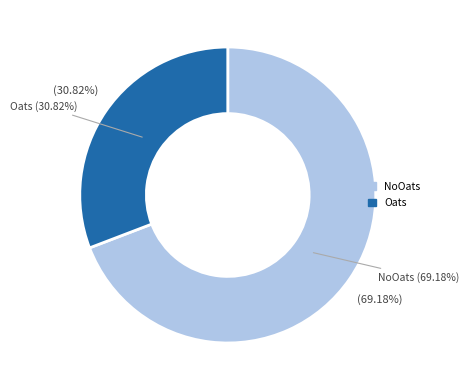

Is the sum of Oats and NoOats greater than half?

Yes